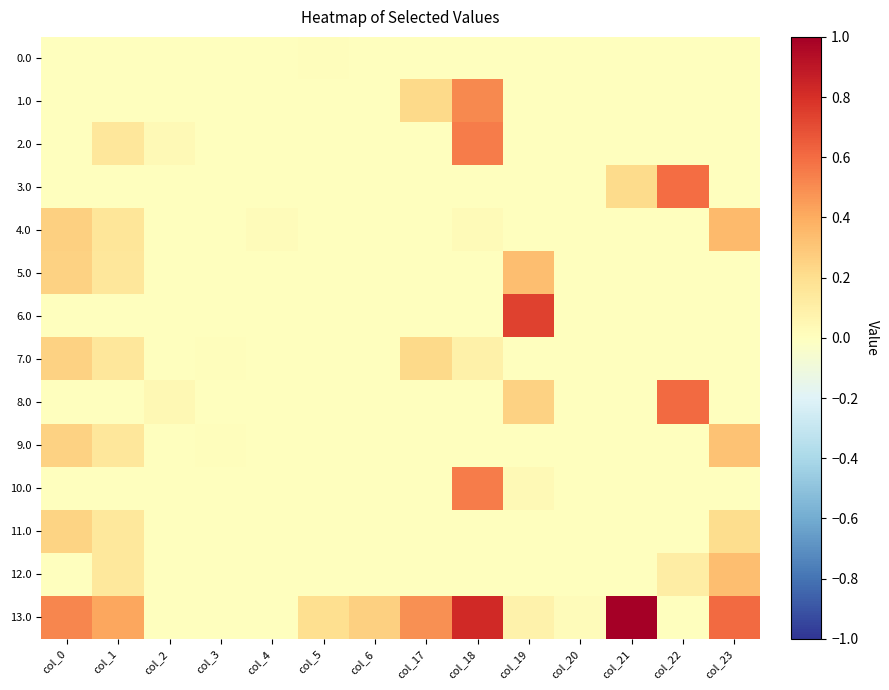

At how many categories does at least one series exceed 0?

14